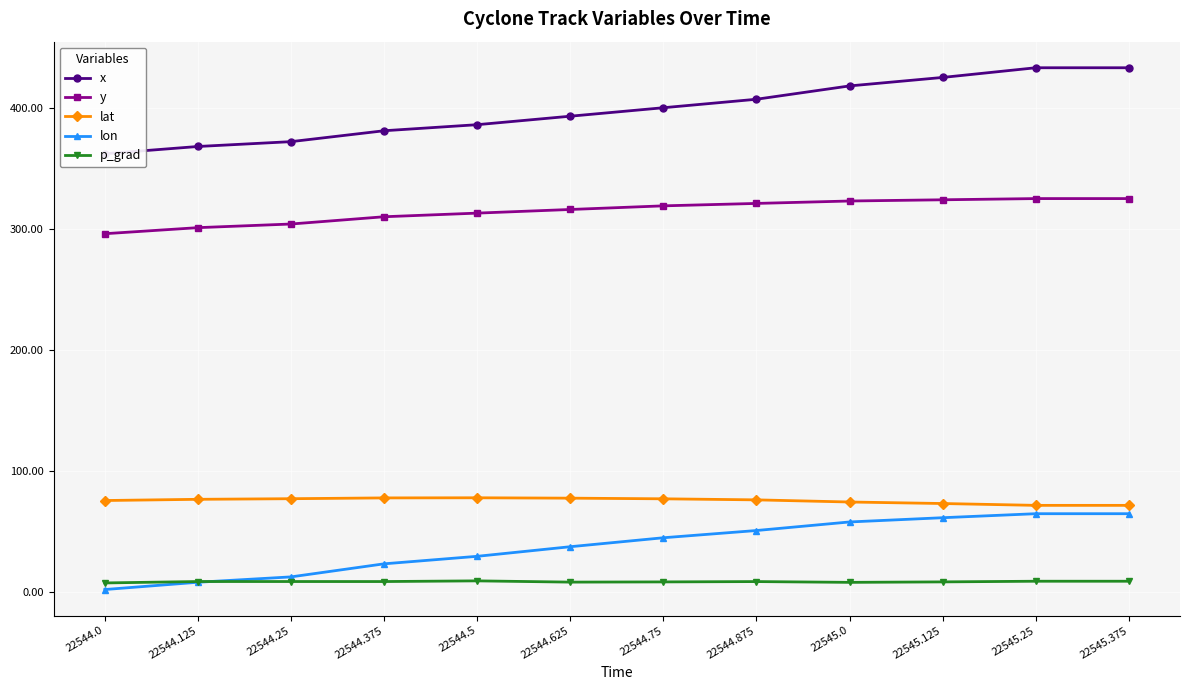

The value of y at 22544.625 is 561.5. True or false?

False